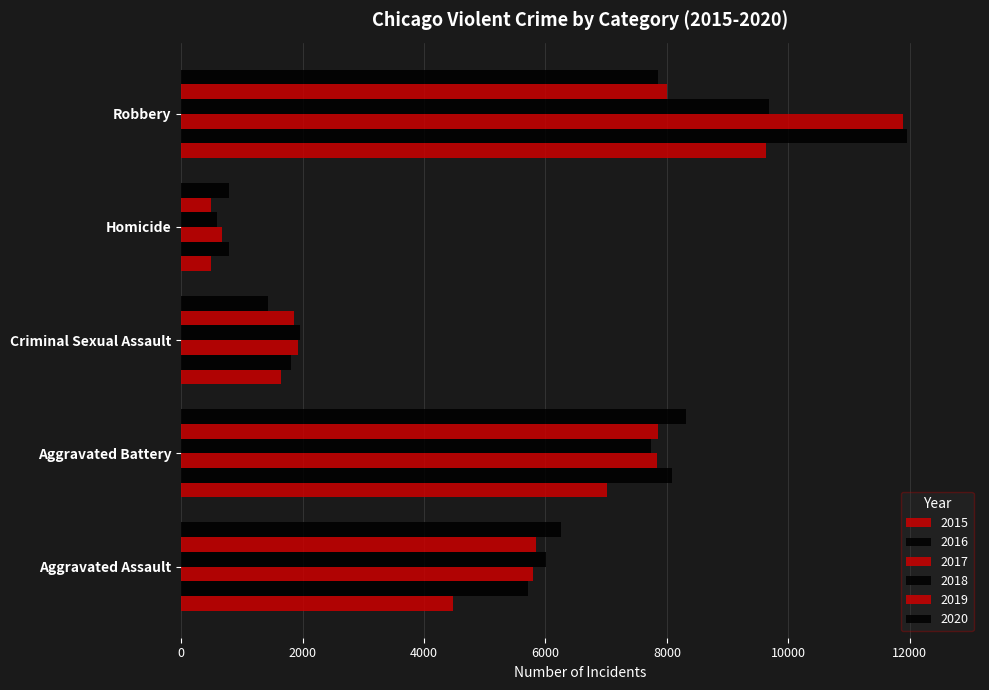

At which label is 2015 closest to 5067?

Aggravated Assault